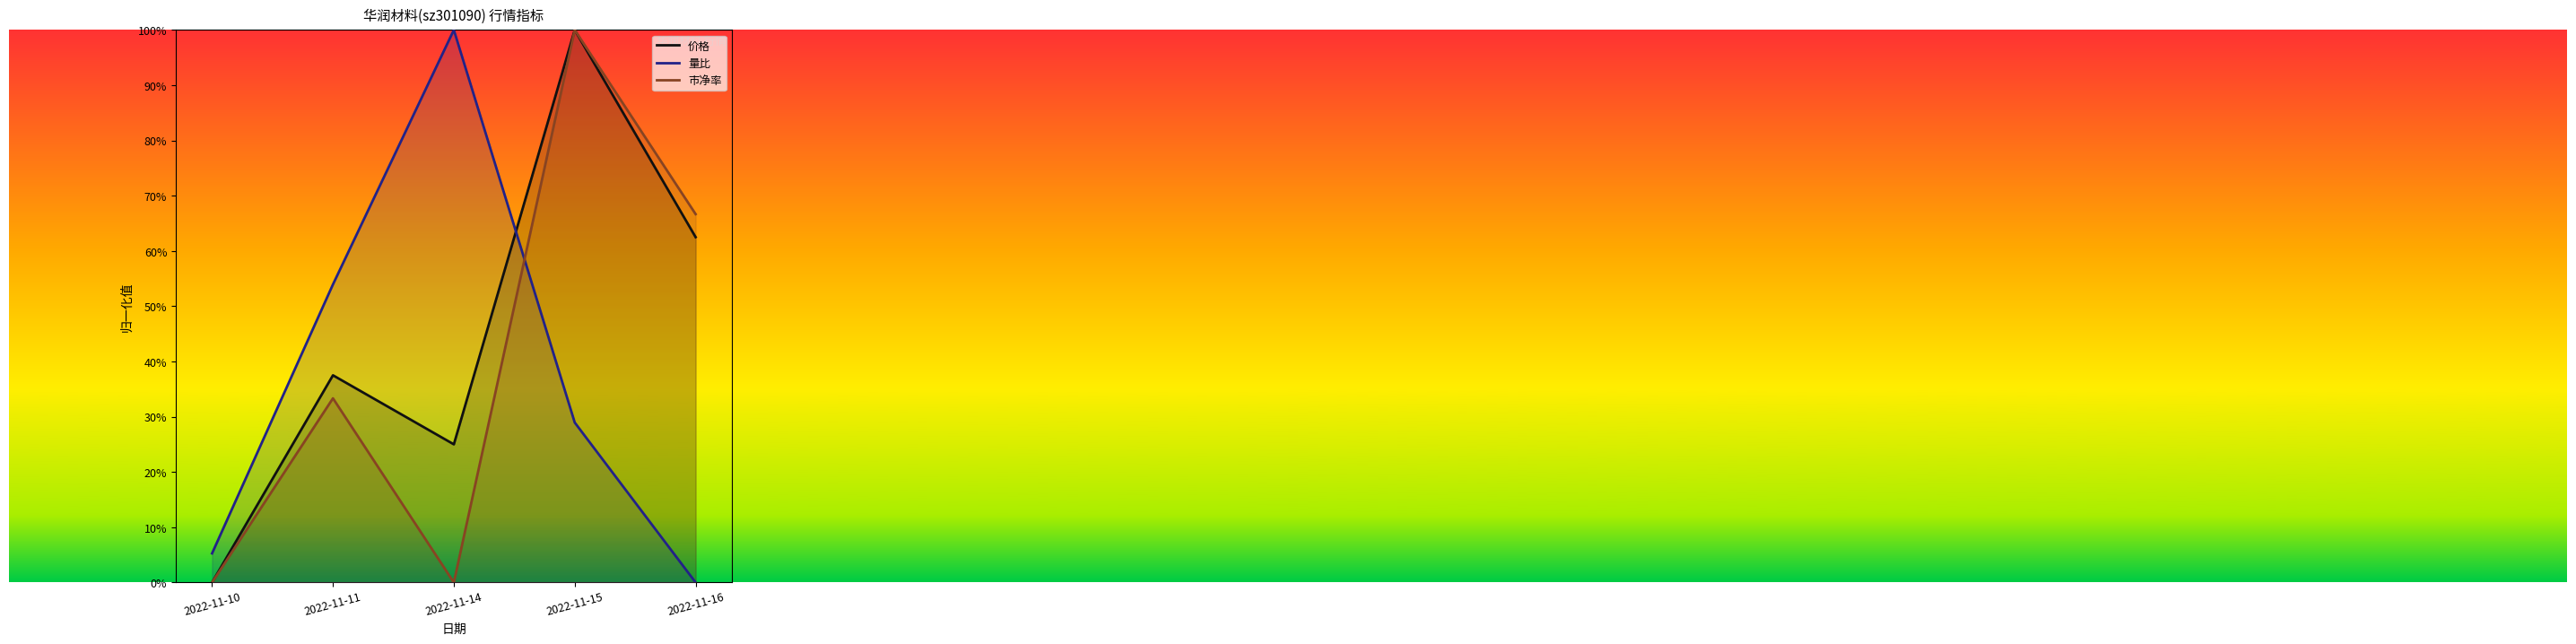

At which category does the chart reach its minimum across all series?

2022-11-10